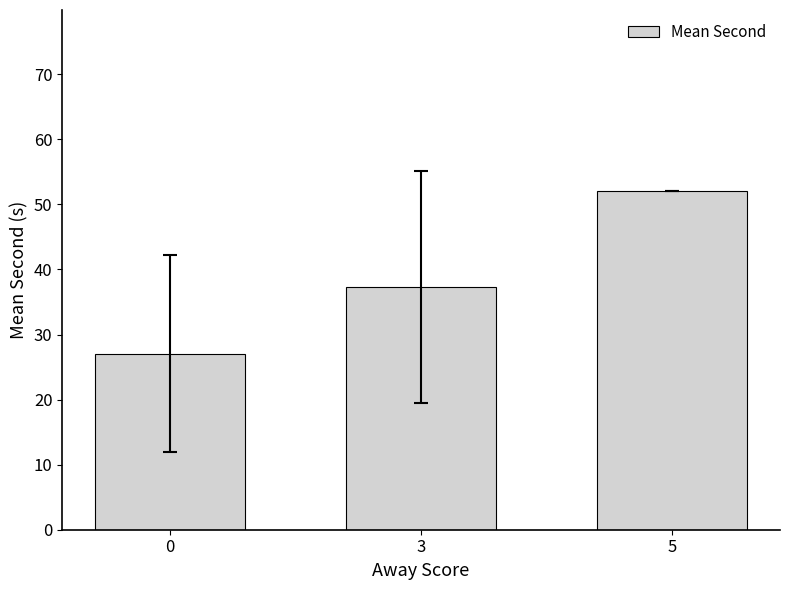

How many values exceed 37?

2